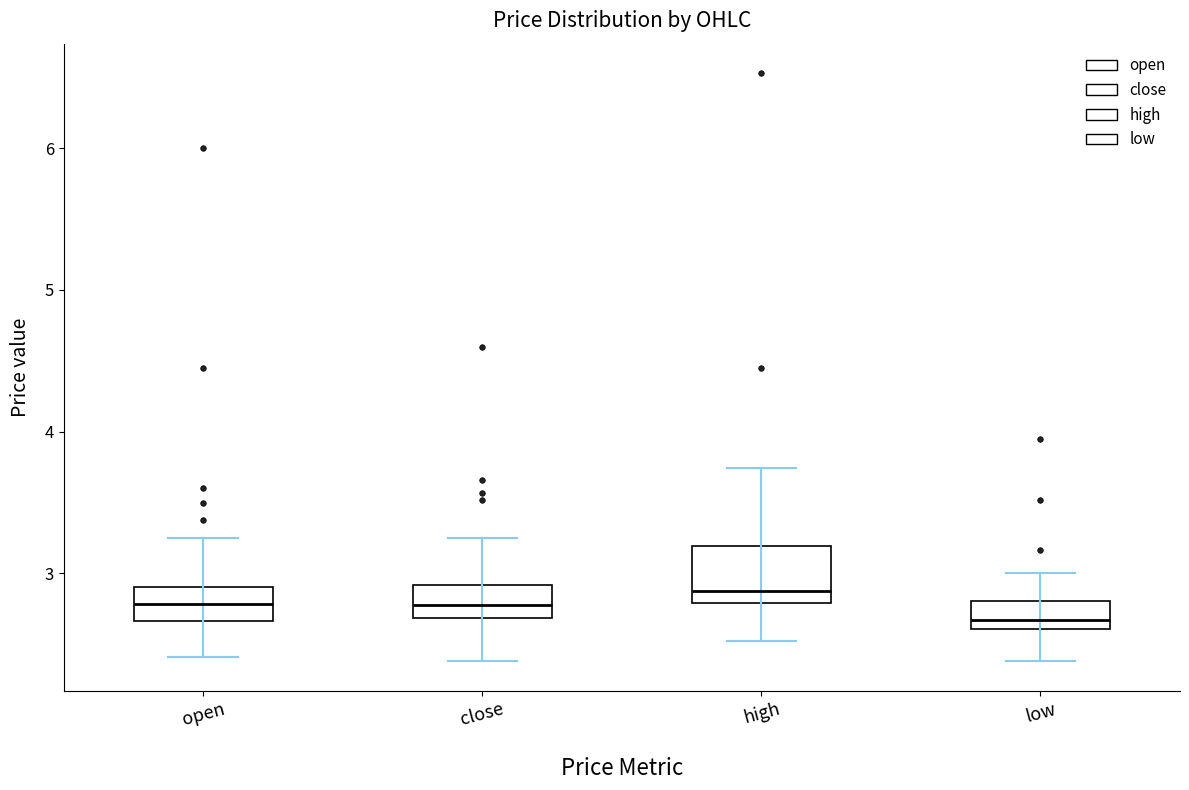

Comparing the boxes themselves (not the whiskers), which one is the tallest?

high